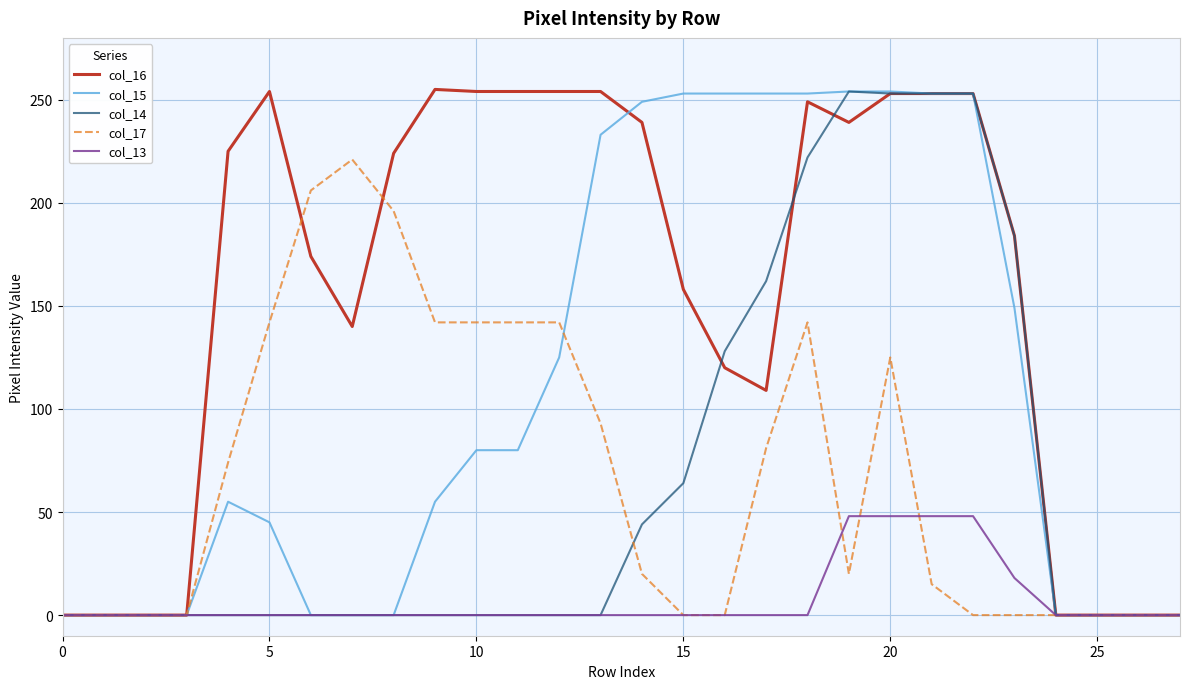

True or false: col_17 has more than 2 points higher than both neighbors.

True